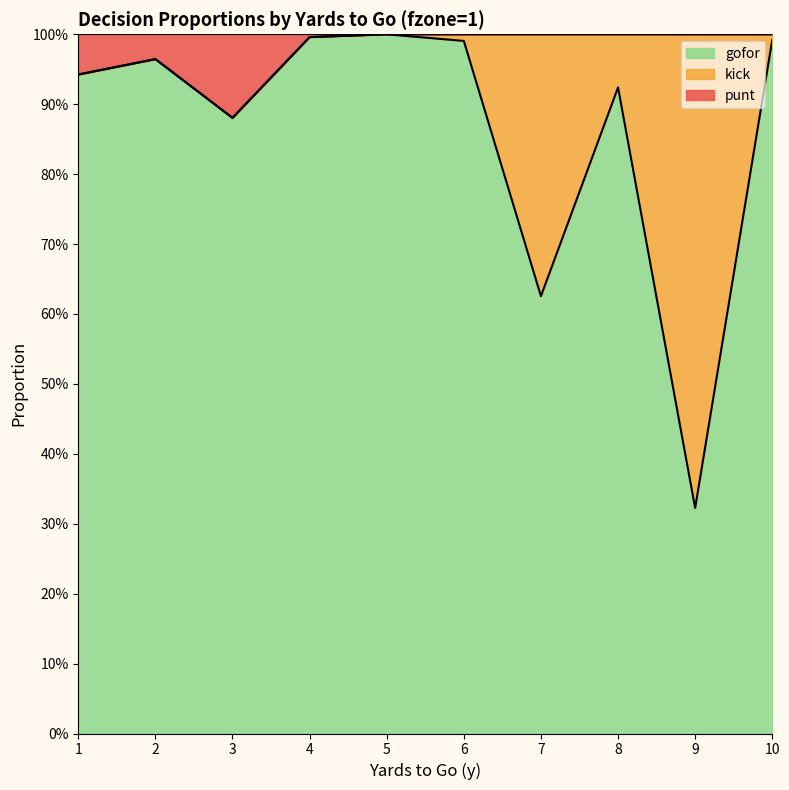

True or false: gofor and punt cross at least once.

False